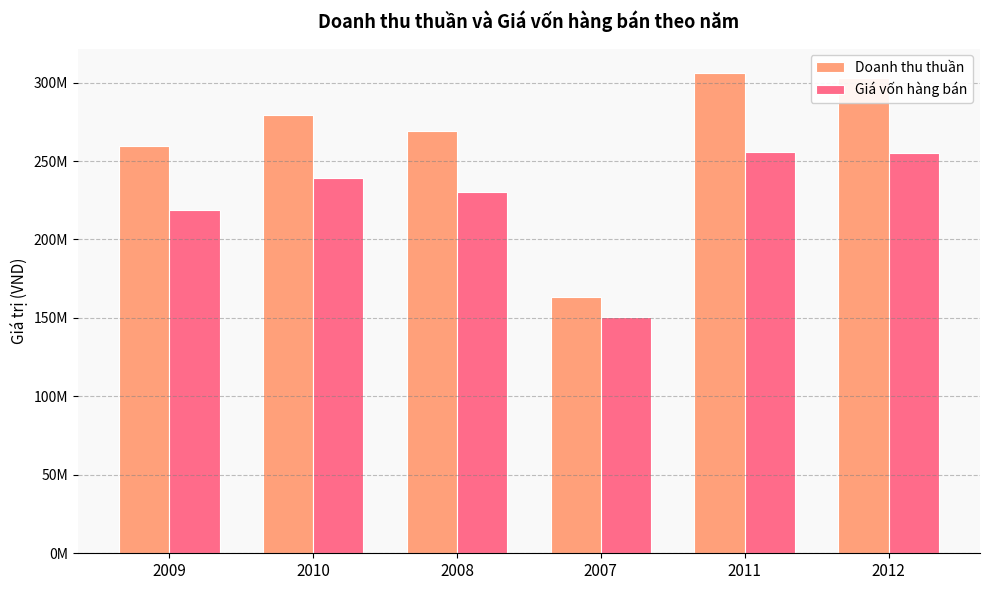

List the series in order of their peak value, lowest first.

Giá vốn hàng bán, Doanh thu thuần